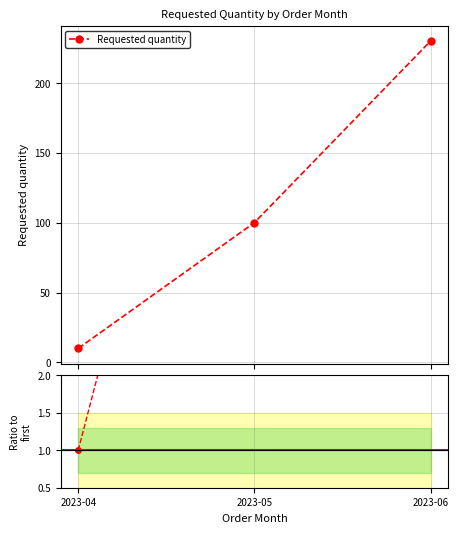

How many series are shown in this chart?

1